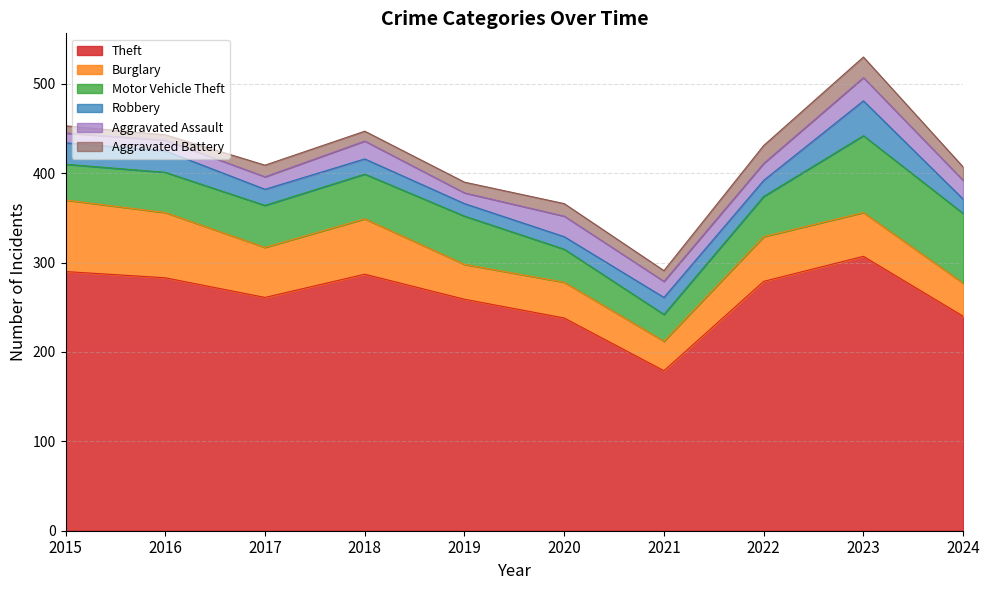

What is the value of the Aggravated Battery point at the 10th from the left?

15